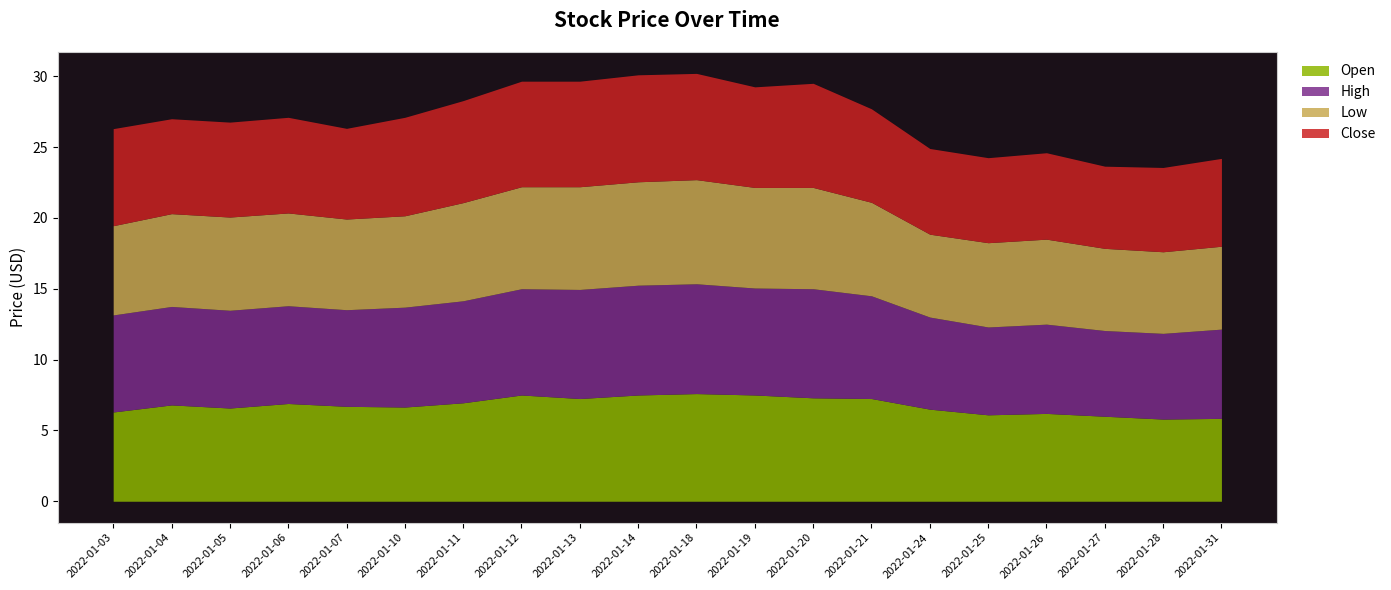

Reading right to left, list all the values displayed in this chart.

Open: 5.8	5.8	6.0	6.2	6.1	6.5	7.2	7.3	7.5	7.6	7.5	7.2	7.5	7.0	6.7	6.7	6.9	6.6	6.8	6.3
High: 6.3	6.0	6.0	6.3	6.2	6.5	7.2	7.7	7.5	7.8	7.8	7.7	7.5	7.2	7.0	6.8	6.9	6.9	7.0	6.8
Low: 5.8	5.8	5.8	6.0	6.0	5.8	6.6	7.2	7.1	7.3	7.3	7.2	7.2	6.9	6.5	6.4	6.5	6.6	6.5	6.3
Close: 6.2	6.0	5.8	6.1	6.0	6.0	6.6	7.3	7.1	7.5	7.5	7.5	7.5	7.2	7.0	6.4	6.8	6.7	6.7	6.8